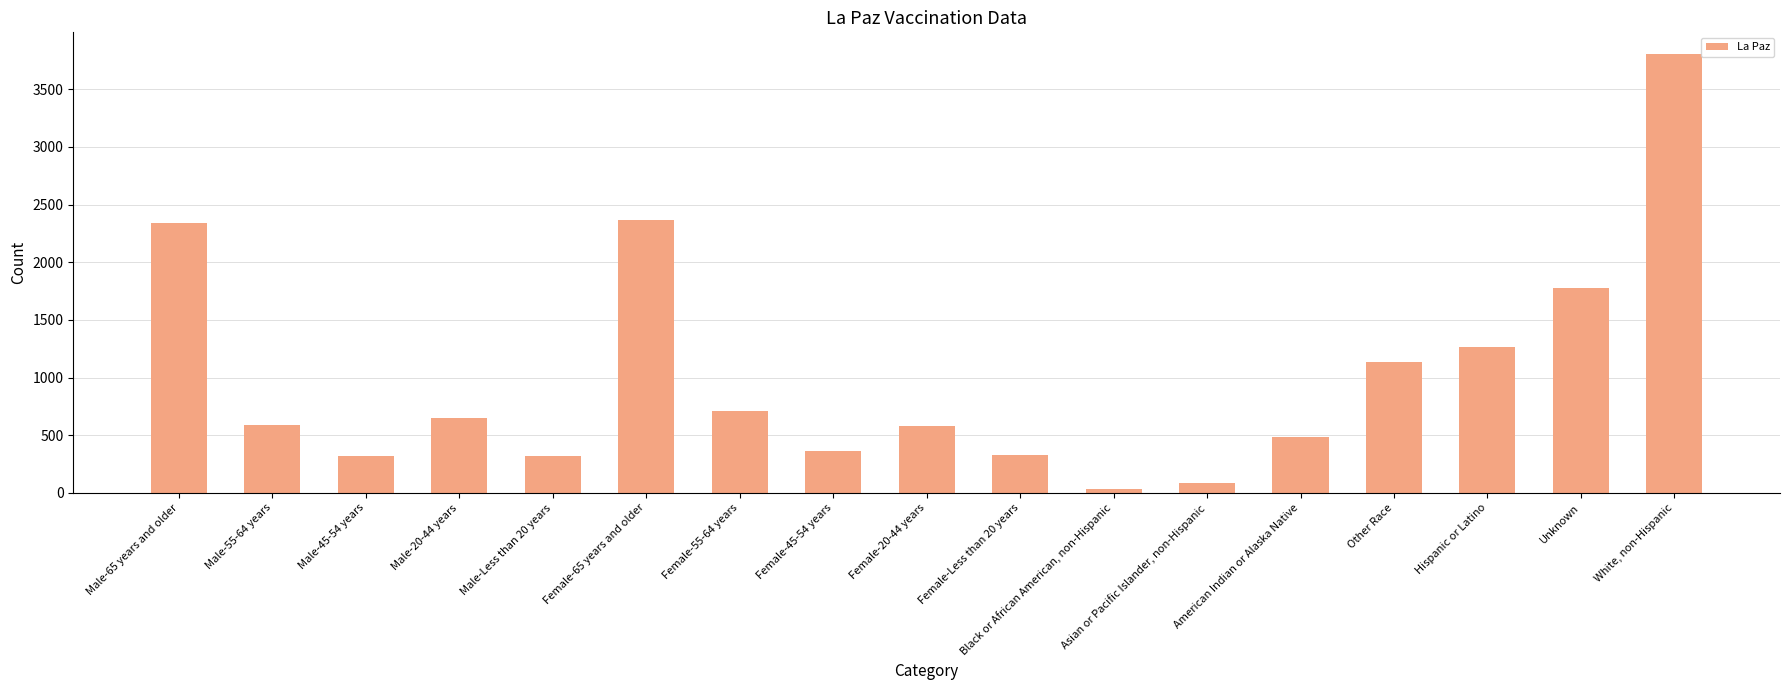

What is the sum of all values?

17154